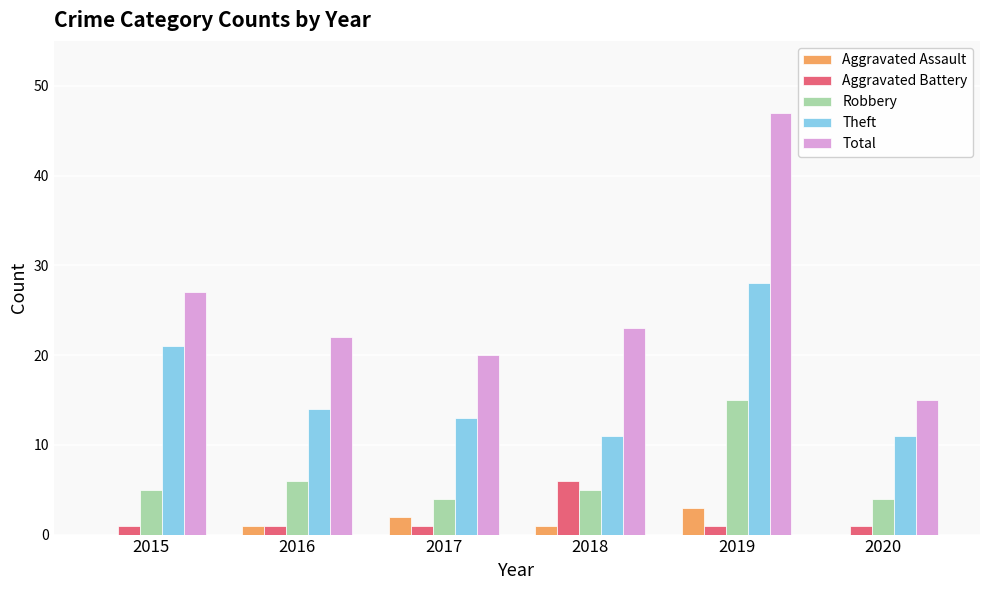

What is the sum of all Theft values?

98